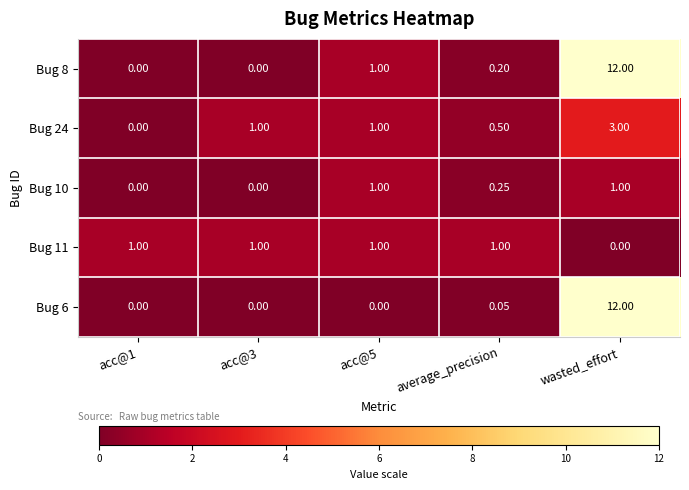

At which label is Bug 6 closest to 6?

average_precision